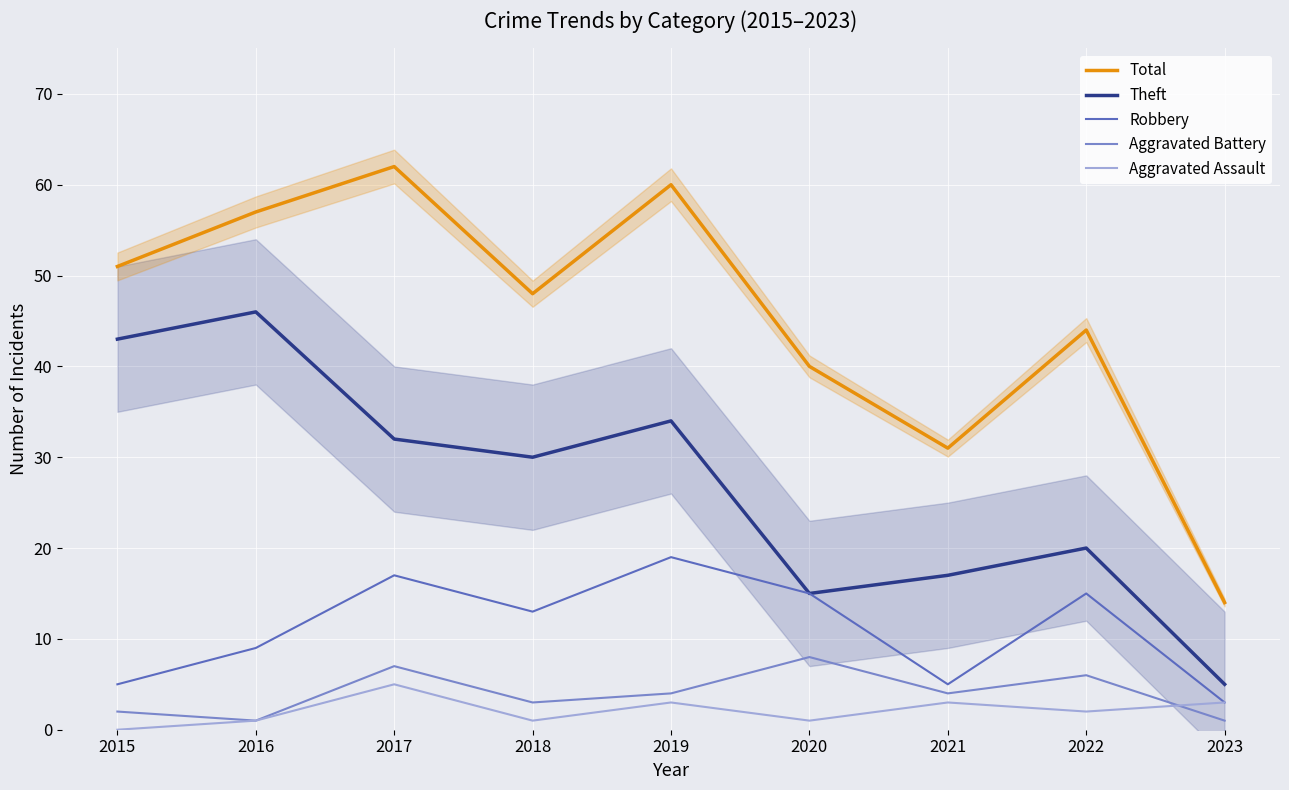

Which series has the largest total across all categories?

Total